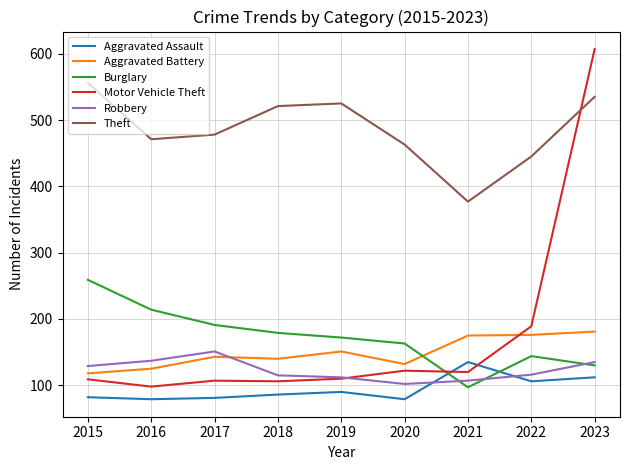

How many lines are shown in the chart?

6